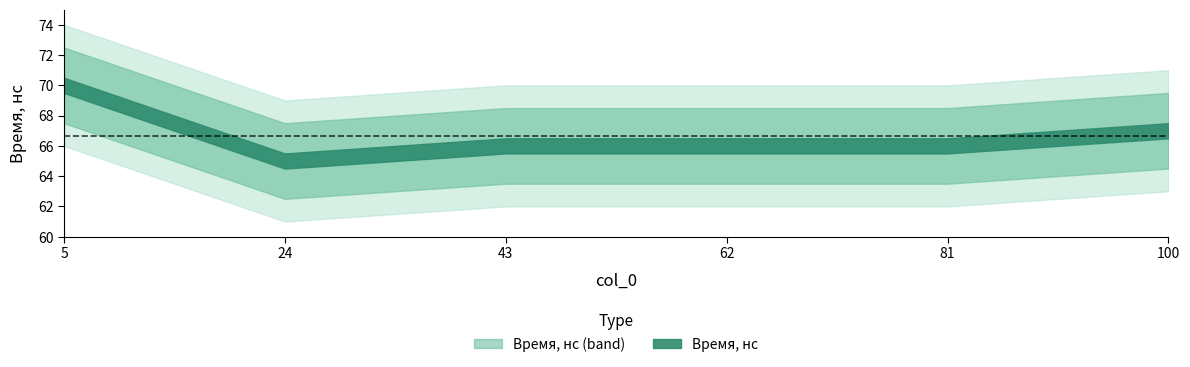

What is the difference between the maximum and second lowest values?

4